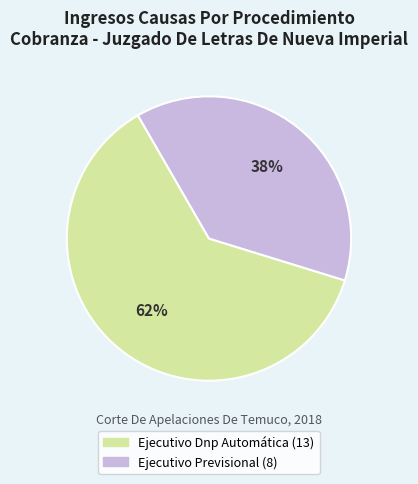

How many segments does this pie chart have?

2